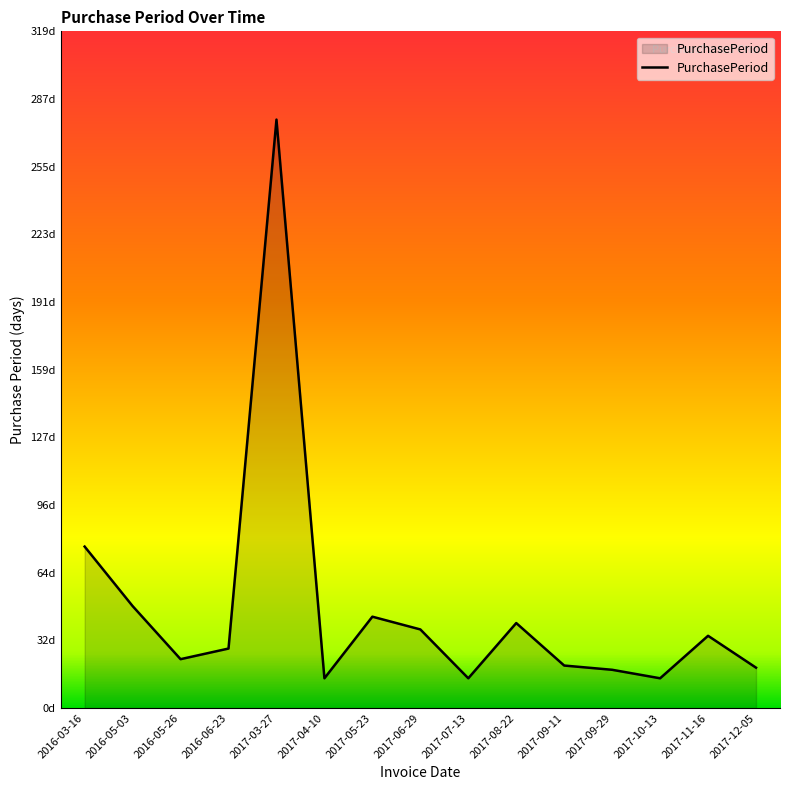

True or false: there are more than 2 points higher than both neighbors.

True